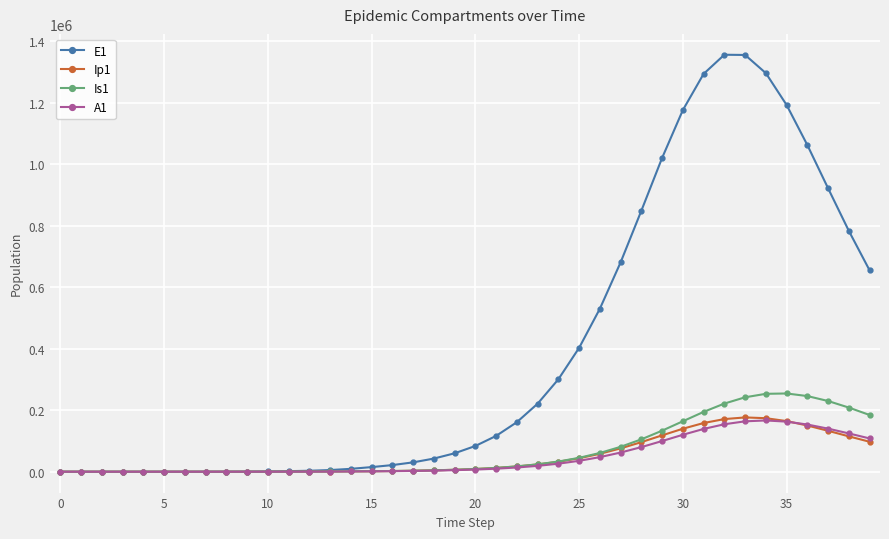

Is this an area chart (filled region under the line)?

No